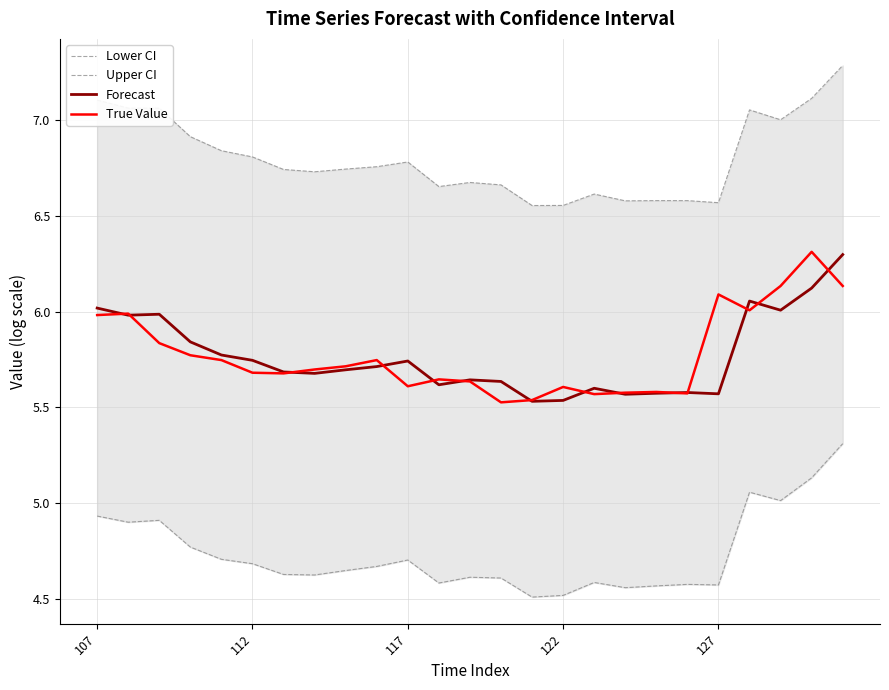

True or false: Forecast and Upper CI intersect in this chart.

False